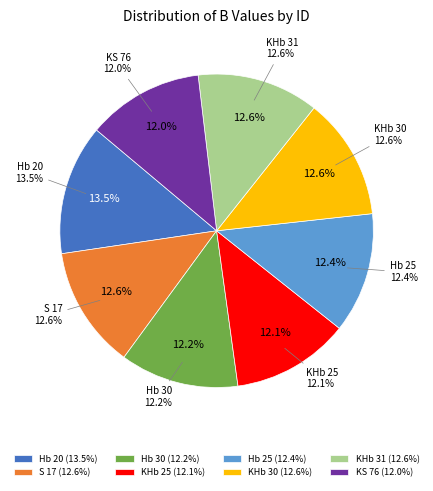

To the nearest percent, what is the average slice percentage?

12%